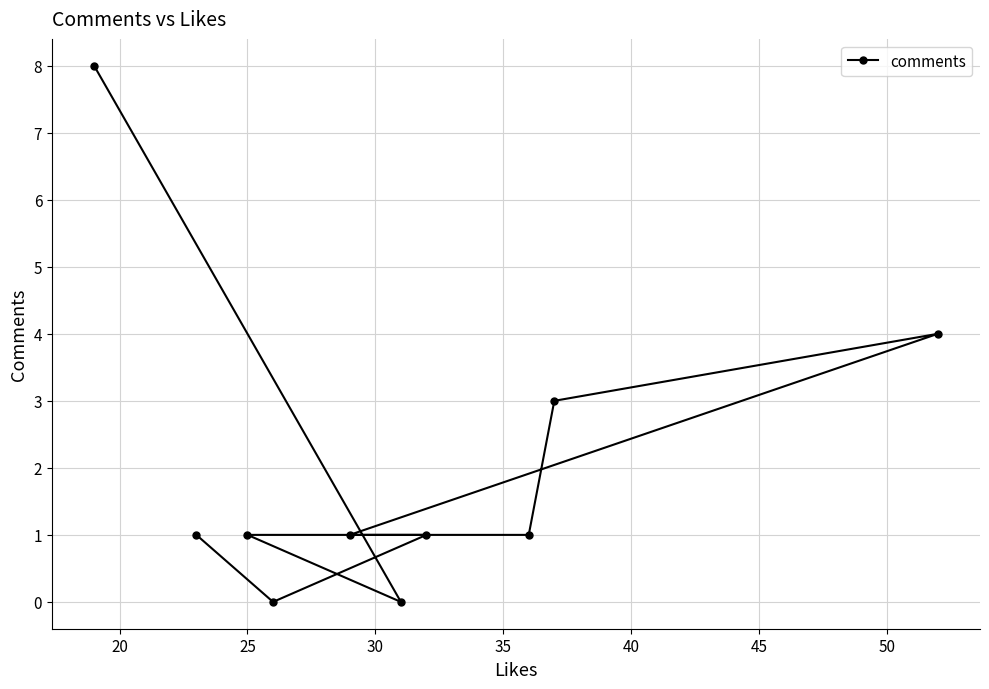

What is the maximum value shown in the chart?

8